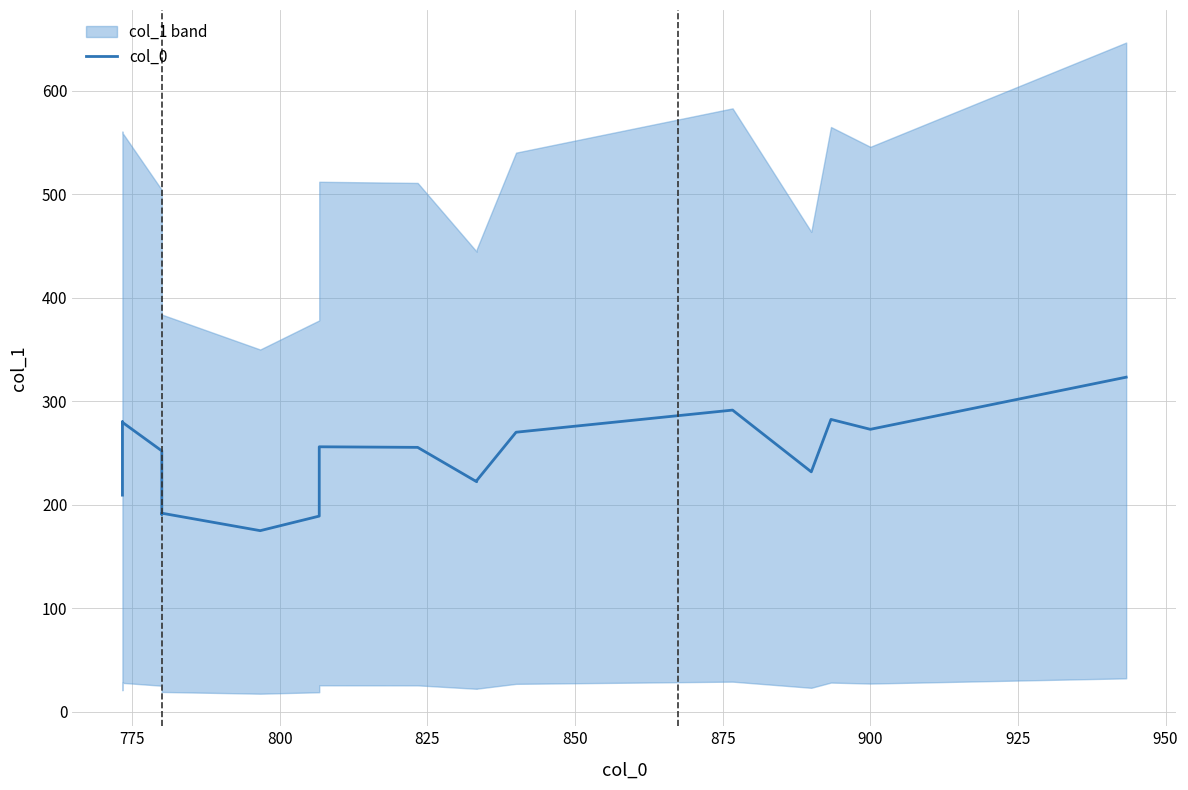

Reading right to left, what are all the values shown in this chart?

323.2	272.8	282.4	231.8	291.4	270.0	223.3	222.2	255.4	255.9	189.0	174.9	191.8	190.7	252.0	279.6	280.1	209.2